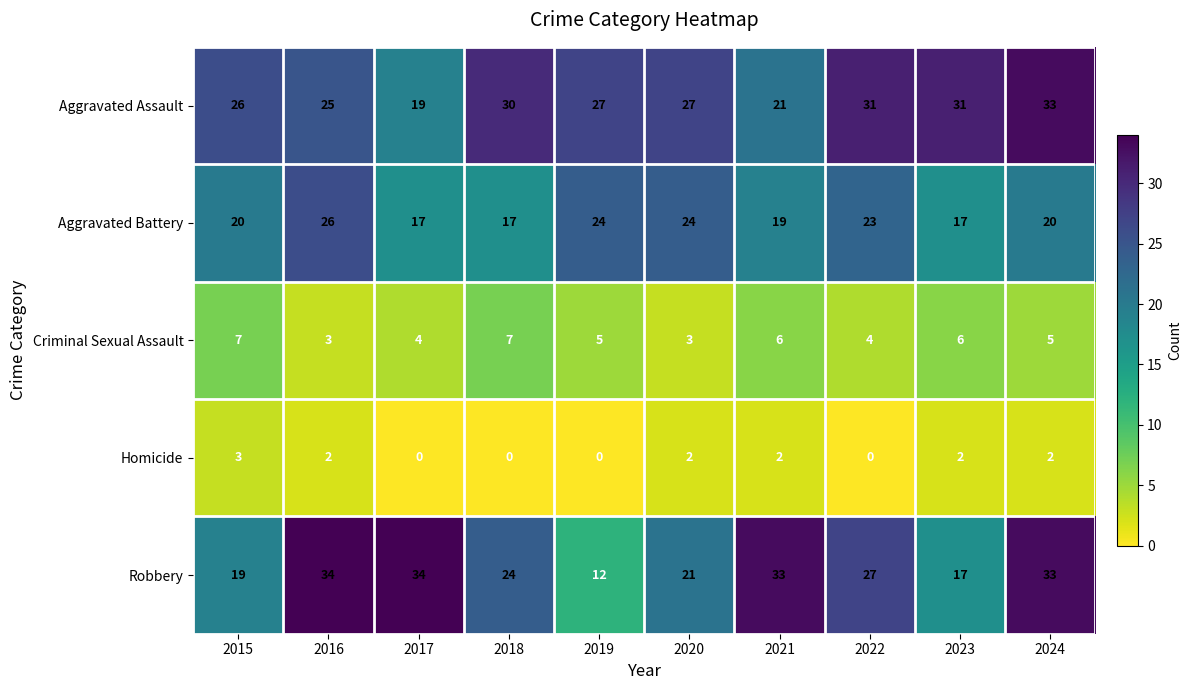

Rank the series by their maximum value, from lowest to highest.

Homicide, Criminal Sexual Assault, Aggravated Battery, Aggravated Assault, Robbery